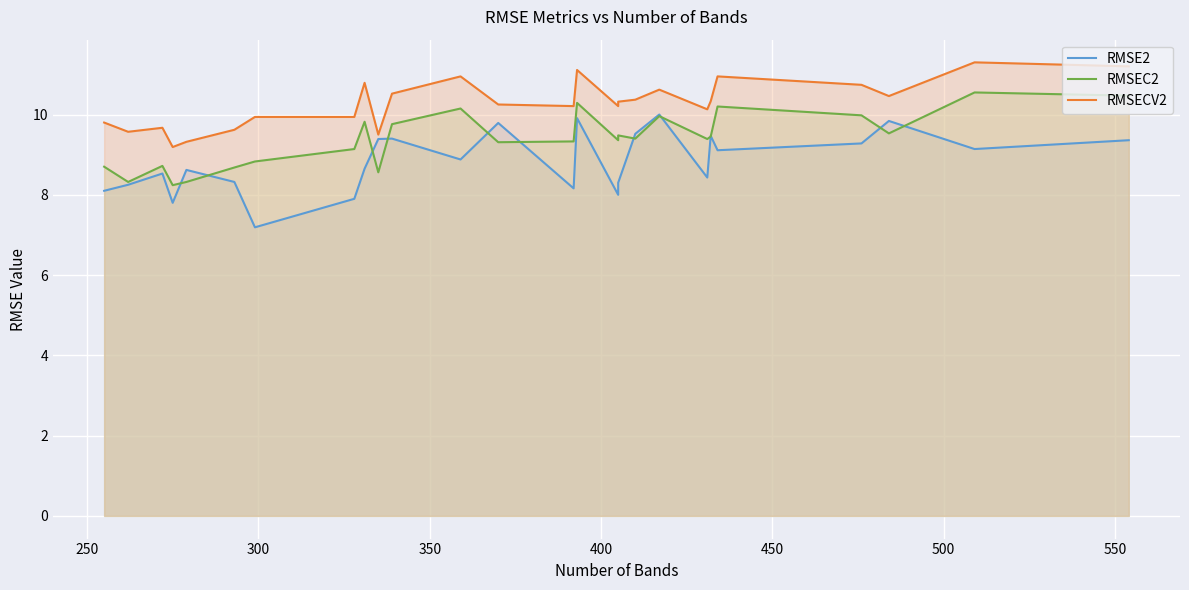

Does the chart display data point markers on the line(s)?

No